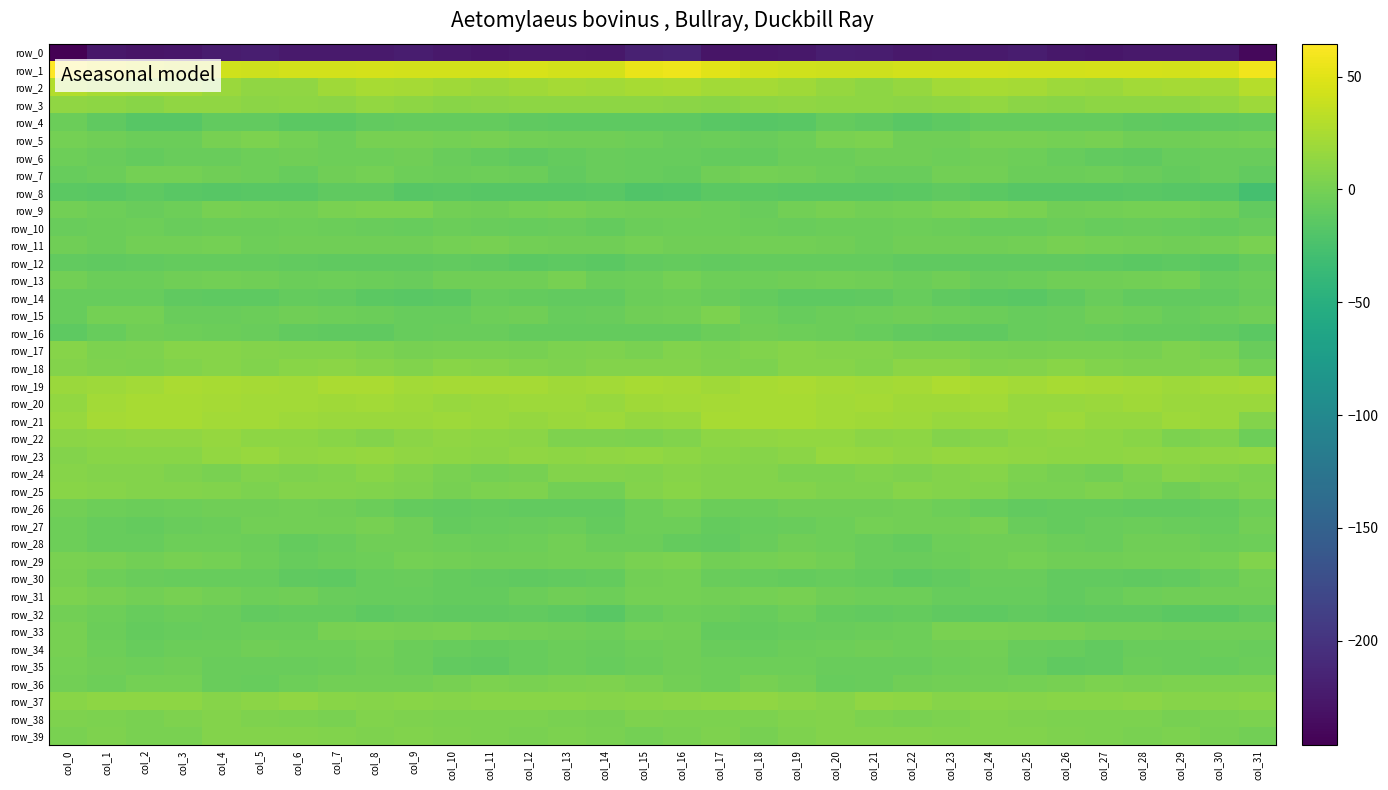

Which series has the widest spread of values?

row_0